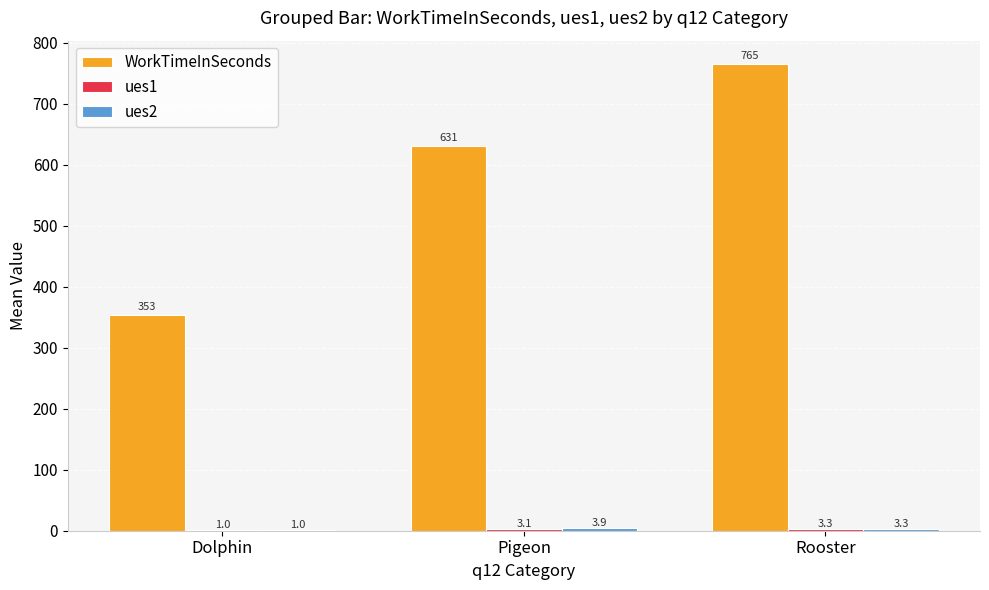

Are the bars horizontal?

No